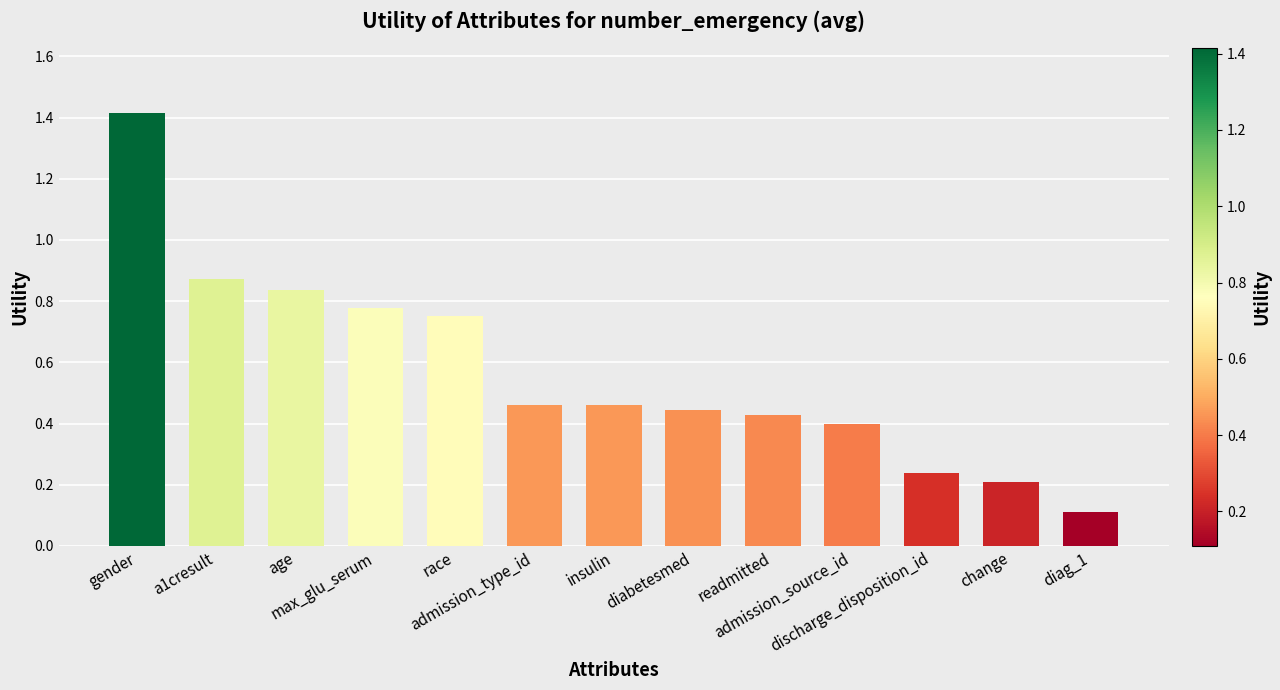

What is the maximum value shown in the chart?

1.4